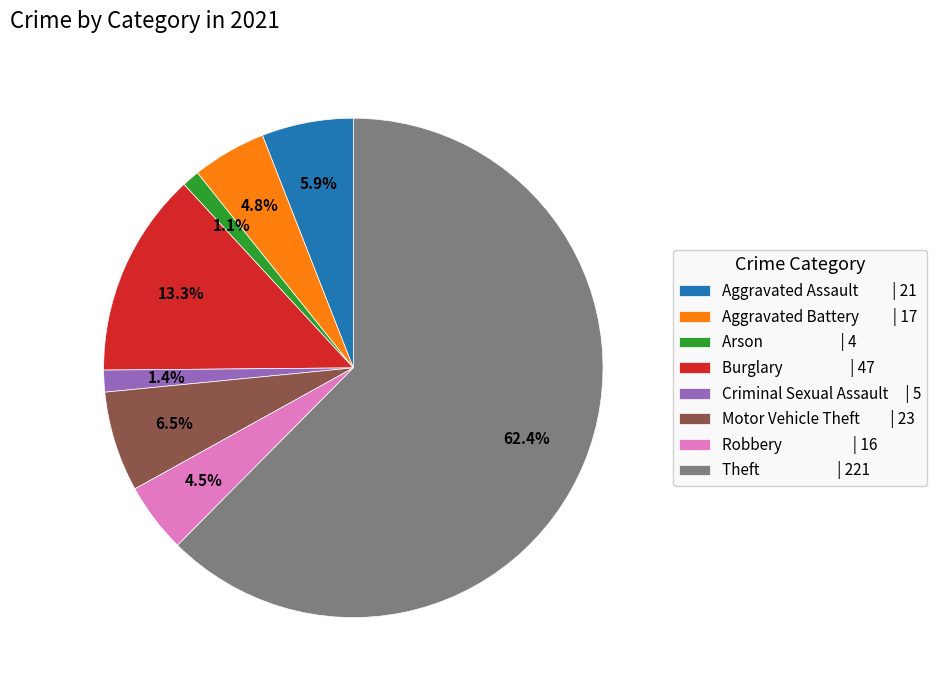

Is the sum of Criminal Sexual Assault | 5 and Arson | 4 greater than half?

No